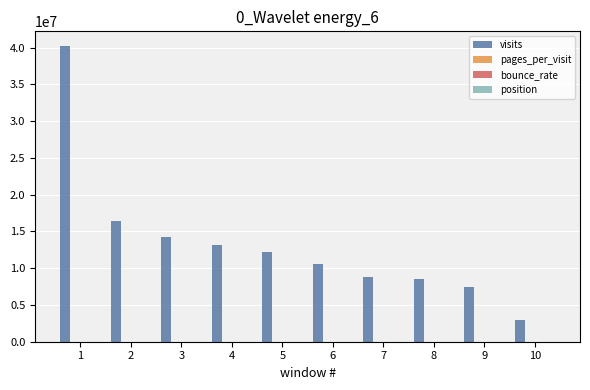

What is the greatest value displayed?

40198834.0